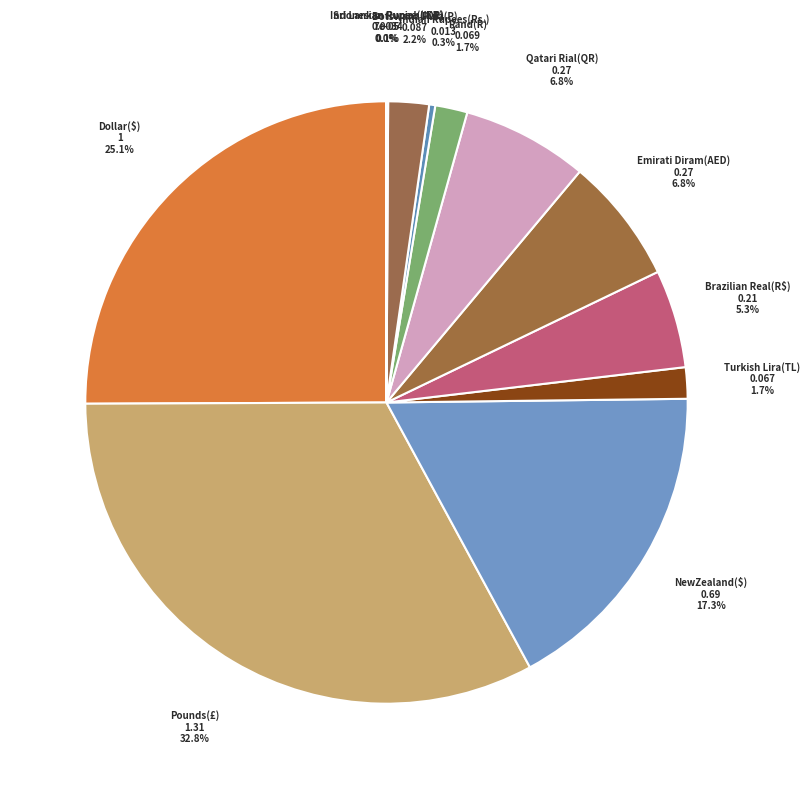

To the nearest percent, what is the average slice percentage?

8%